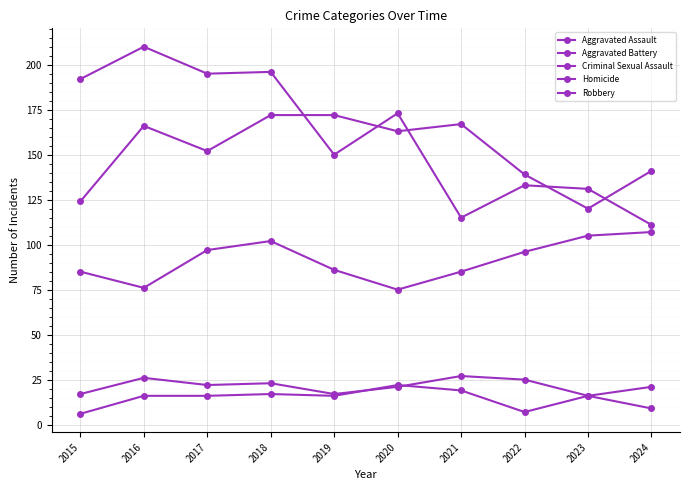

True or false: Robbery and Criminal Sexual Assault intersect in this chart.

False